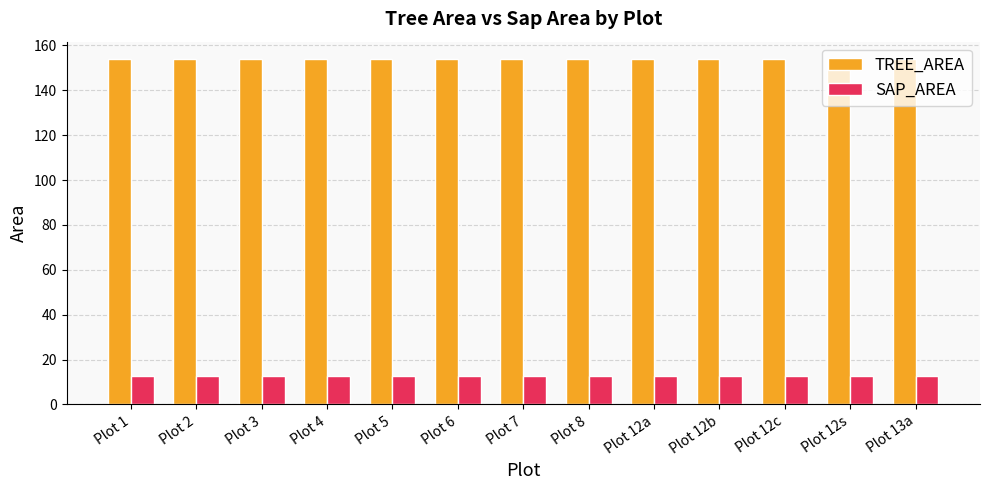

What is the difference between the highest and lowest values at Plot 1?

141.4